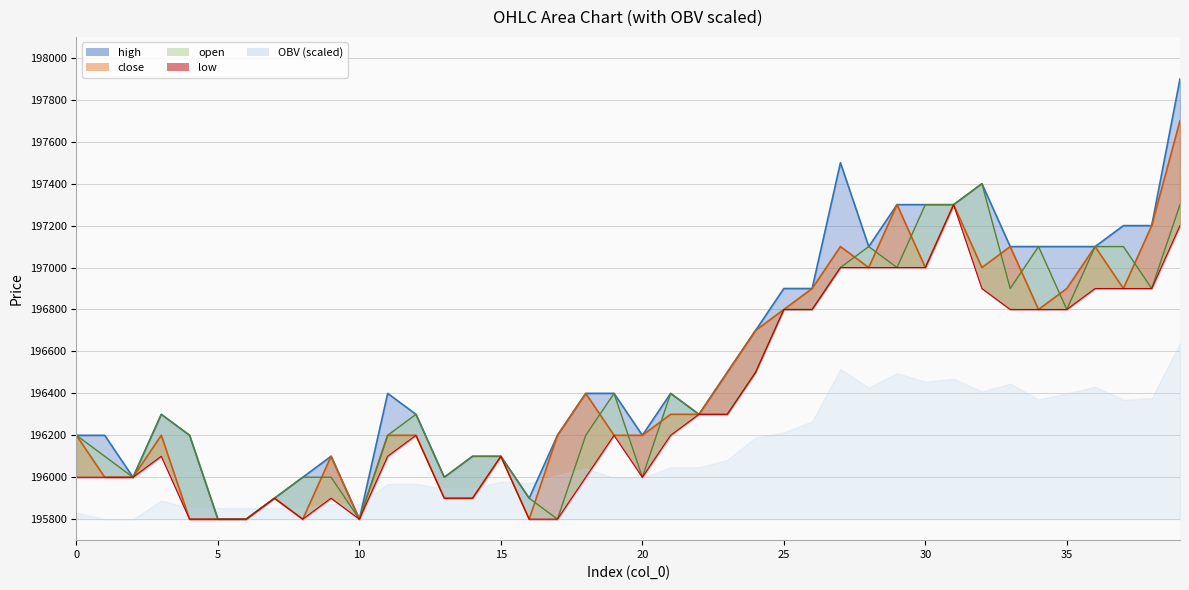

Which series changed the most between 35 and 21?

high line